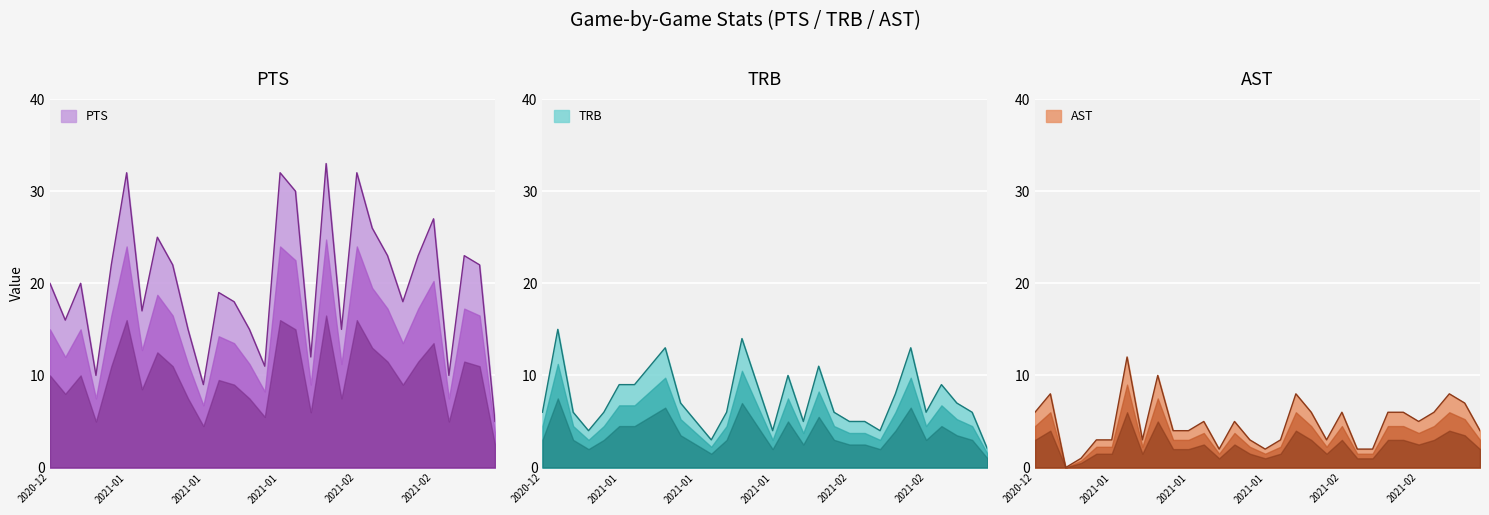

What is the label of the 12th point from the left?

2021-01-18